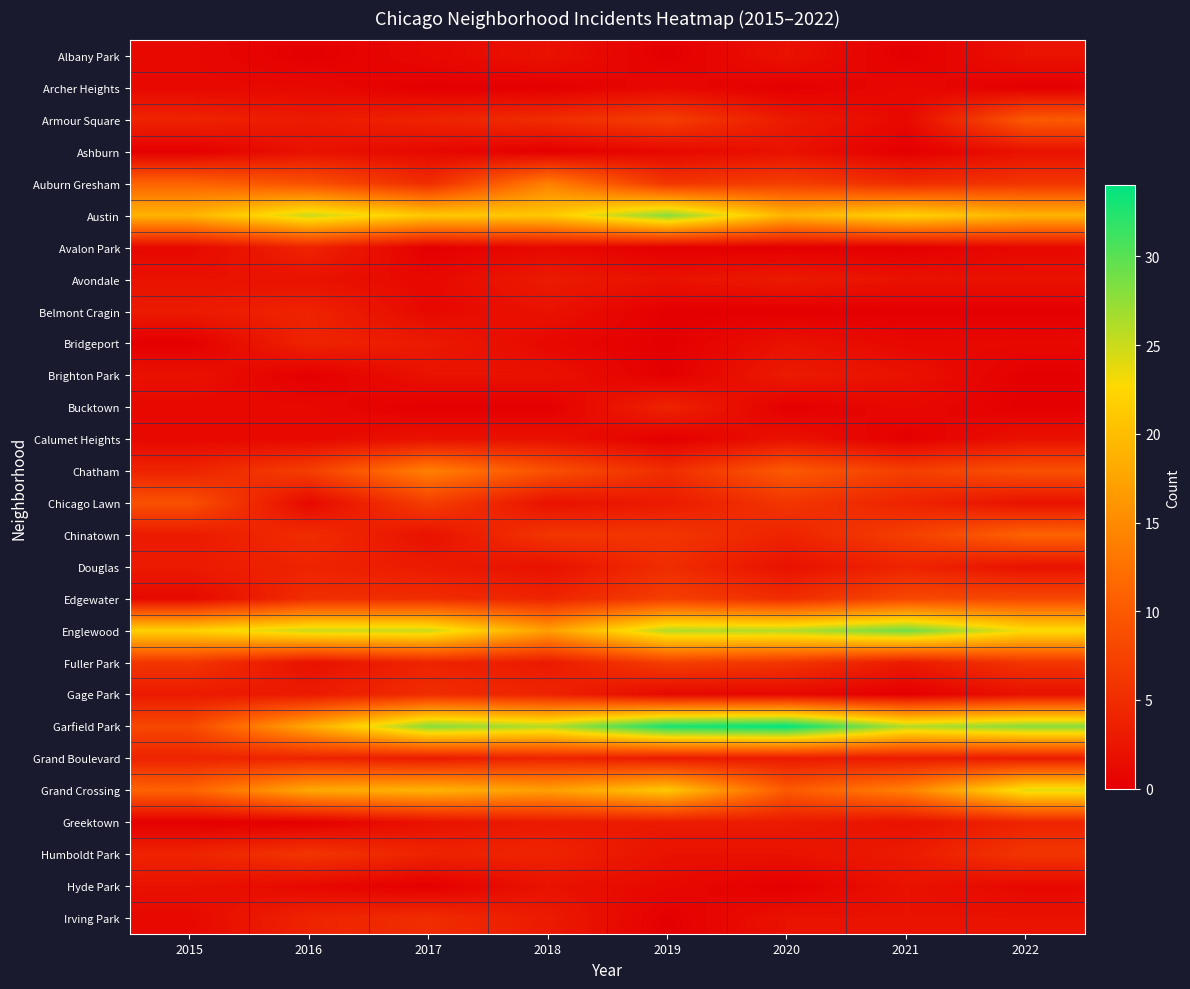

List the series in order of their peak value, lowest first.

Archer Heights, Albany Park, Ashburn, Calumet Heights, Hyde Park, Avondale, Brighton Park, Avalon Park, Belmont Cragin, Bridgeport, Bucktown, Grand Boulevard, Greektown, Douglas, Gage Park, Irving Park, Humboldt Park, Fuller Park, Edgewater, Chicago Lawn, Armour Square, Chinatown, Auburn Gresham, Chatham, Grand Crossing, Austin, Englewood, Garfield Park